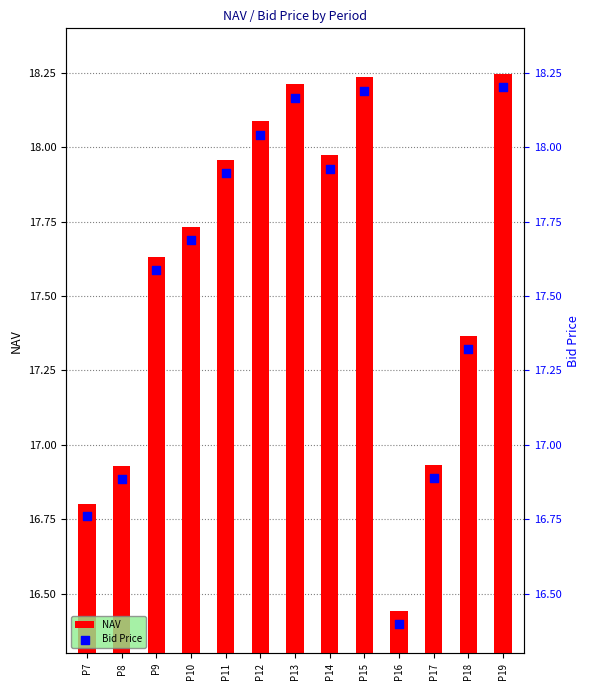

Which series has the largest total across all categories?

NAV